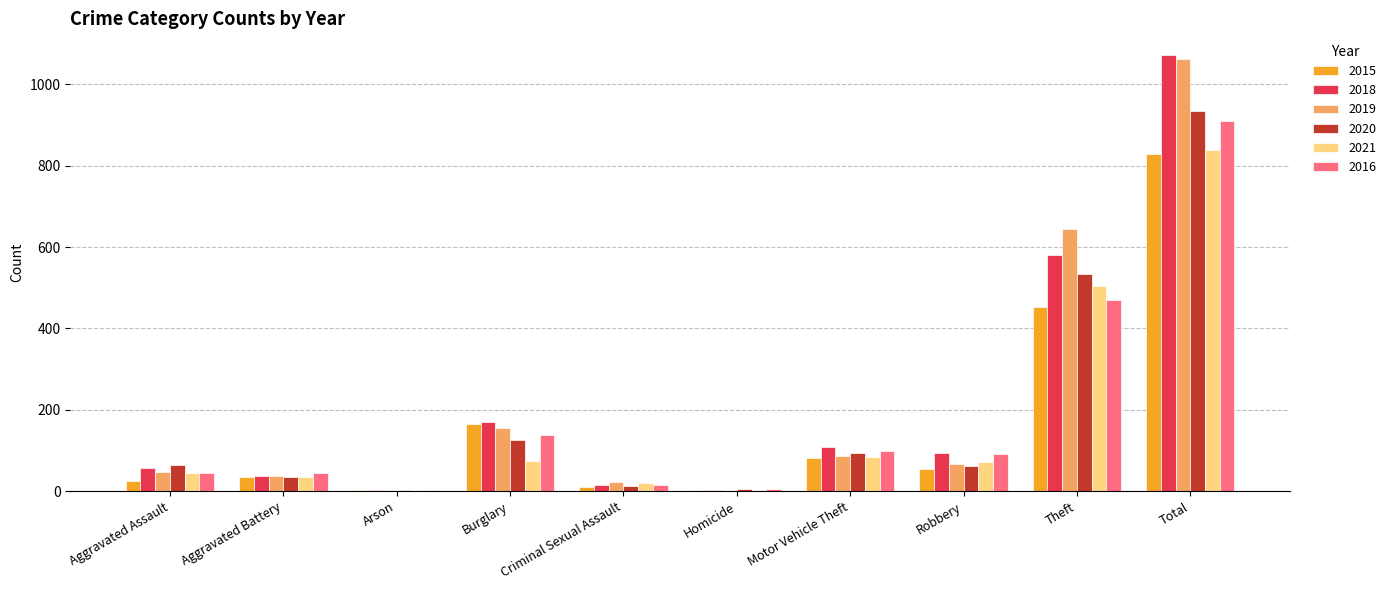

Between Aggravated Battery and Total, which series saw the biggest shift?

2018